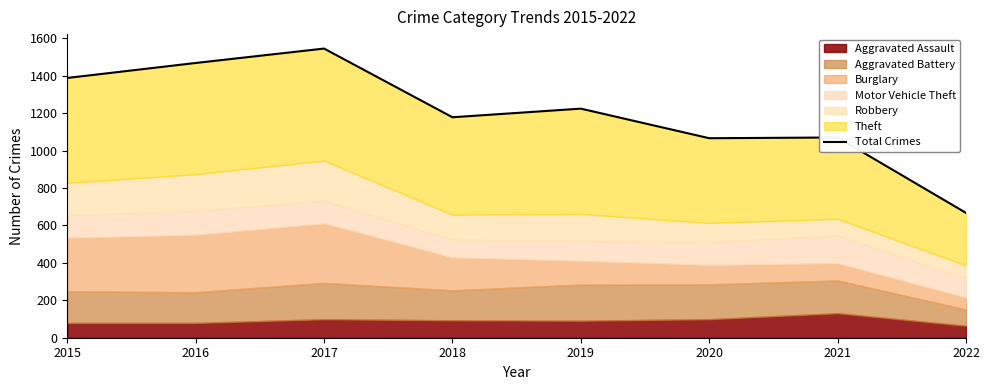

Rank the categories by value from highest to lowest.

2017, 2016, 2015, 2019, 2018, 2021, 2020, 2022